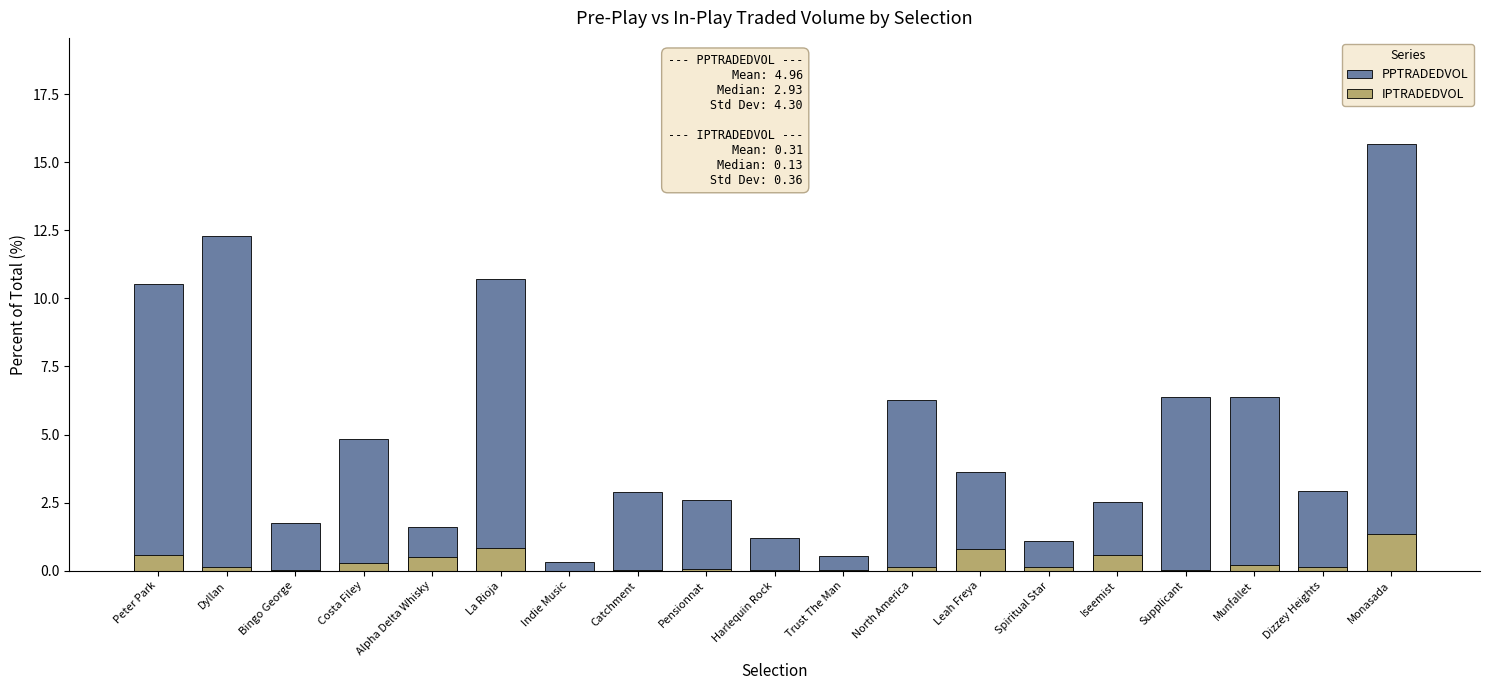

What is the total value across all series at Dyllan?

12.4